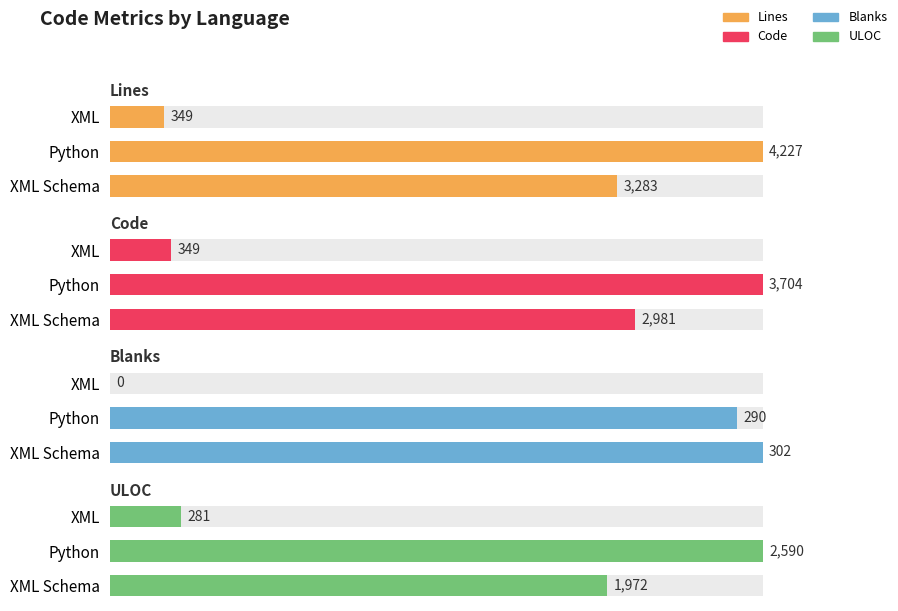

True or false: Blanks has a value of 290 at Python.

True